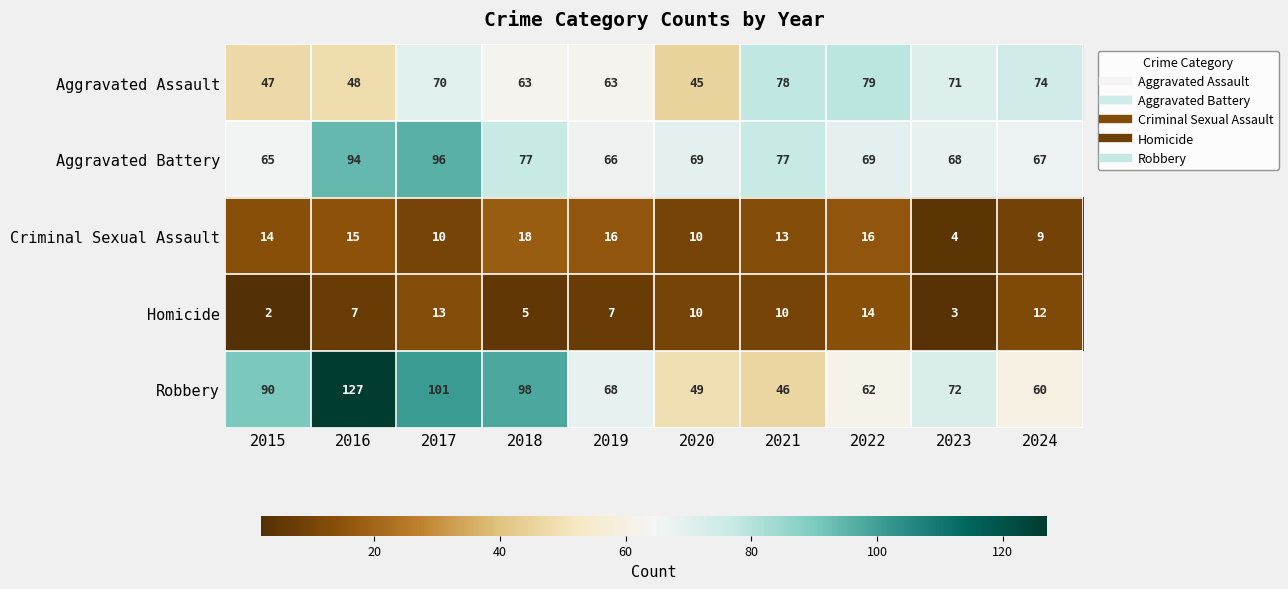

Which series changed the most between 2017 and 2021?

Robbery